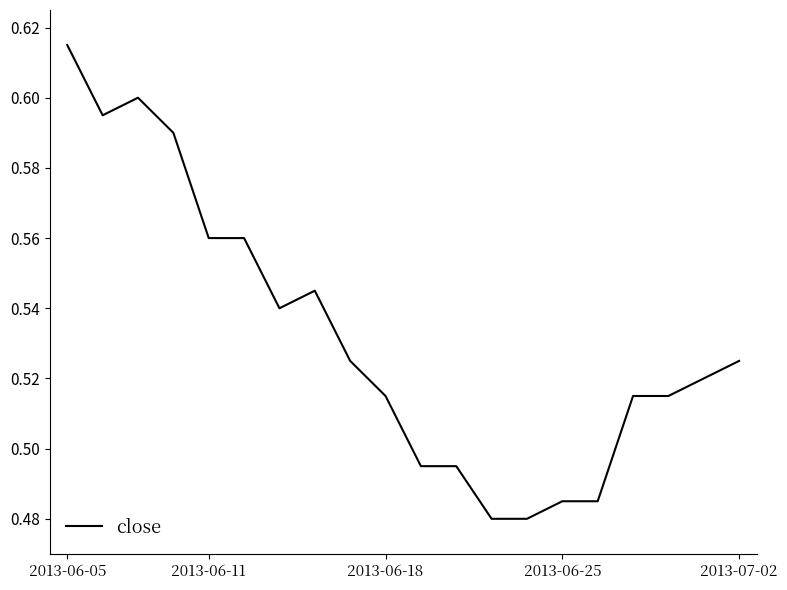

Which label corresponds to the largest value in the chart?

2013-06-05